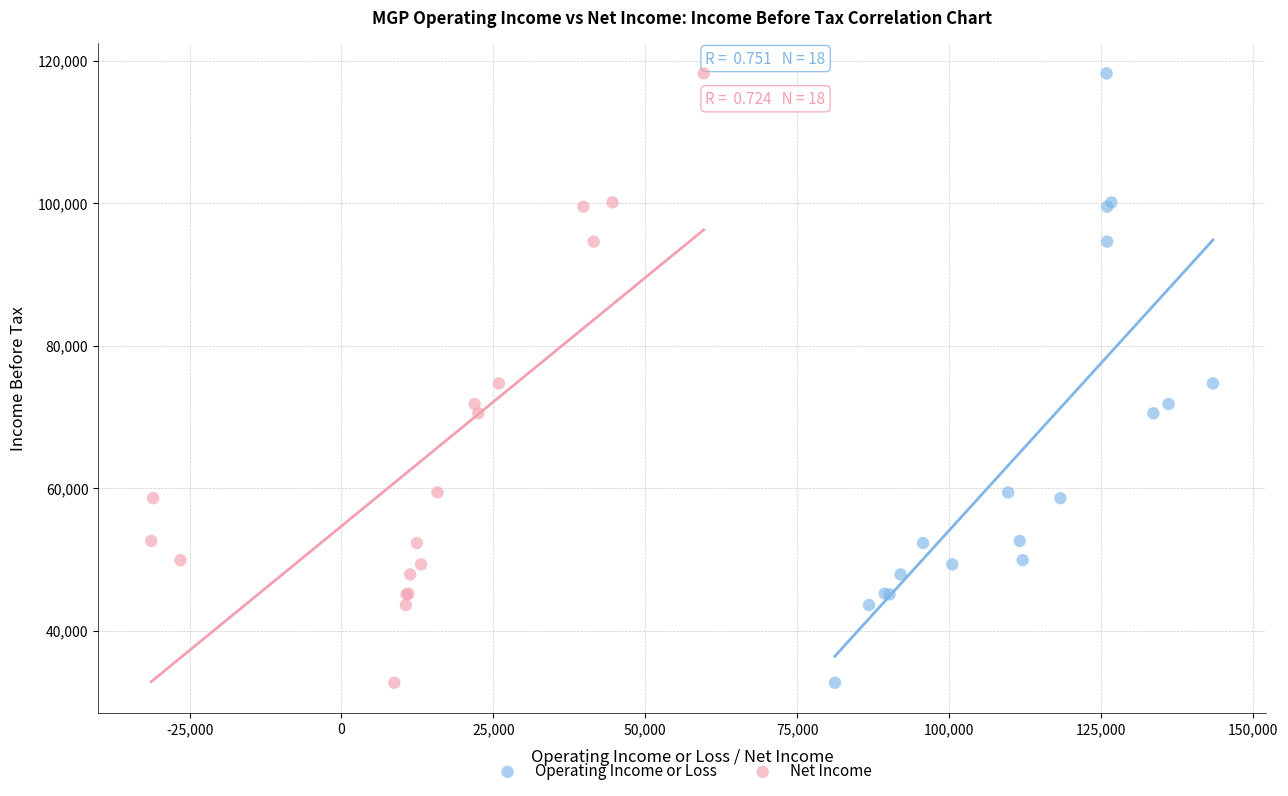

What are all the series names shown in the legend?

Operating Income or Loss, Net Income